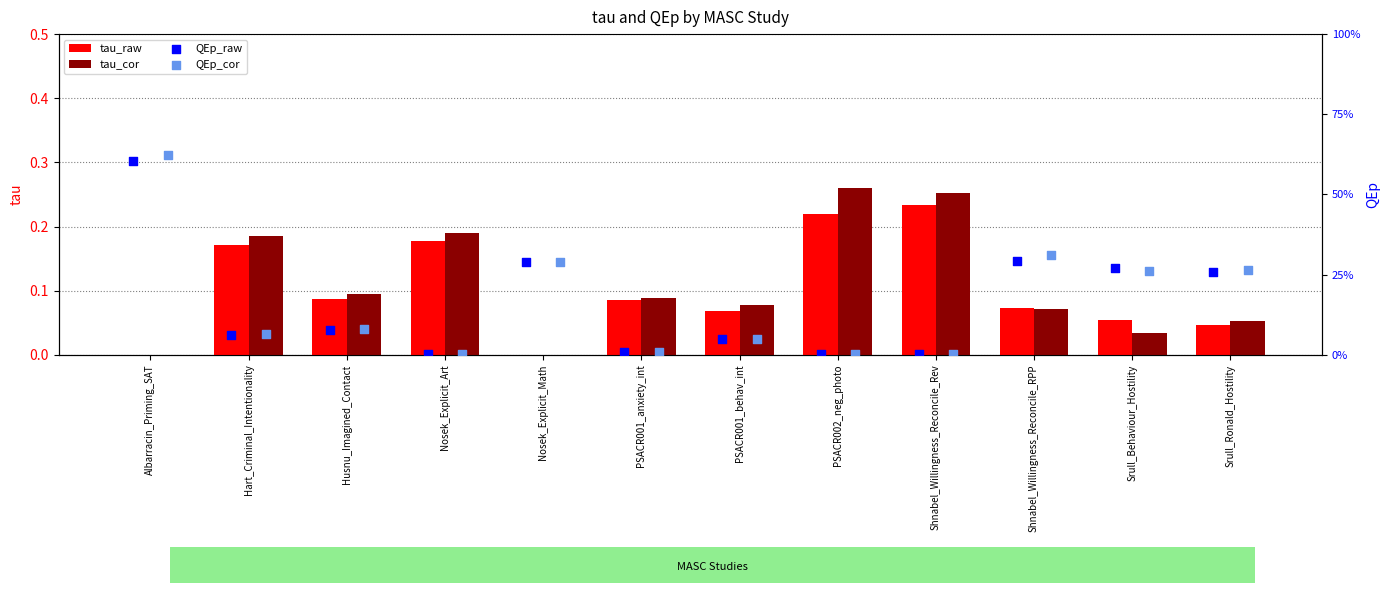

Which series reaches the maximum Y coordinate?

QEp_cor